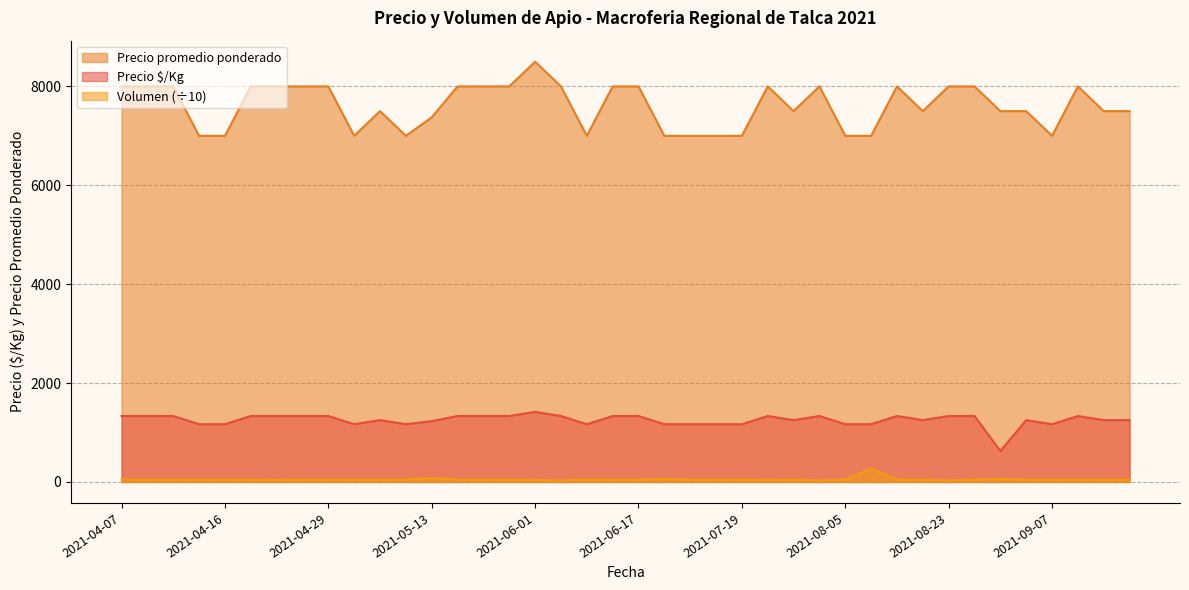

Reading left to right, transcribe all the data shown in this chart.

Precio $/Kg: 1333	1333	1333	1167	1167	1333	1333	1333	1333	1167	1250	1167	1229	1333	1333	1333	1417	1333	1167	1333	1333	1167	1167	1167	1167	1333	1250	1333	1167	1167	1333	1250	1333	1333	625	1250	1167	1333	1250	1250
Precio promedio ponderado: 8000	8000	8000	7000	7000	8000	8000	8000	8000	7000	7500	7000	7375	8000	8000	8000	8500	8000	7000	8000	8000	7000	7000	7000	7000	8000	7500	8000	7000	7000	8000	7500	8000	8000	7500	7500	7000	8000	7500	7500
Volumen: 50	50	50	50	50	50	40	50	50	50	50	50	80	50	50	50	40	30	50	50	50	60	50	50	50	40	50	30	50	270	50	50	30	50	60	50	50	50	50	50